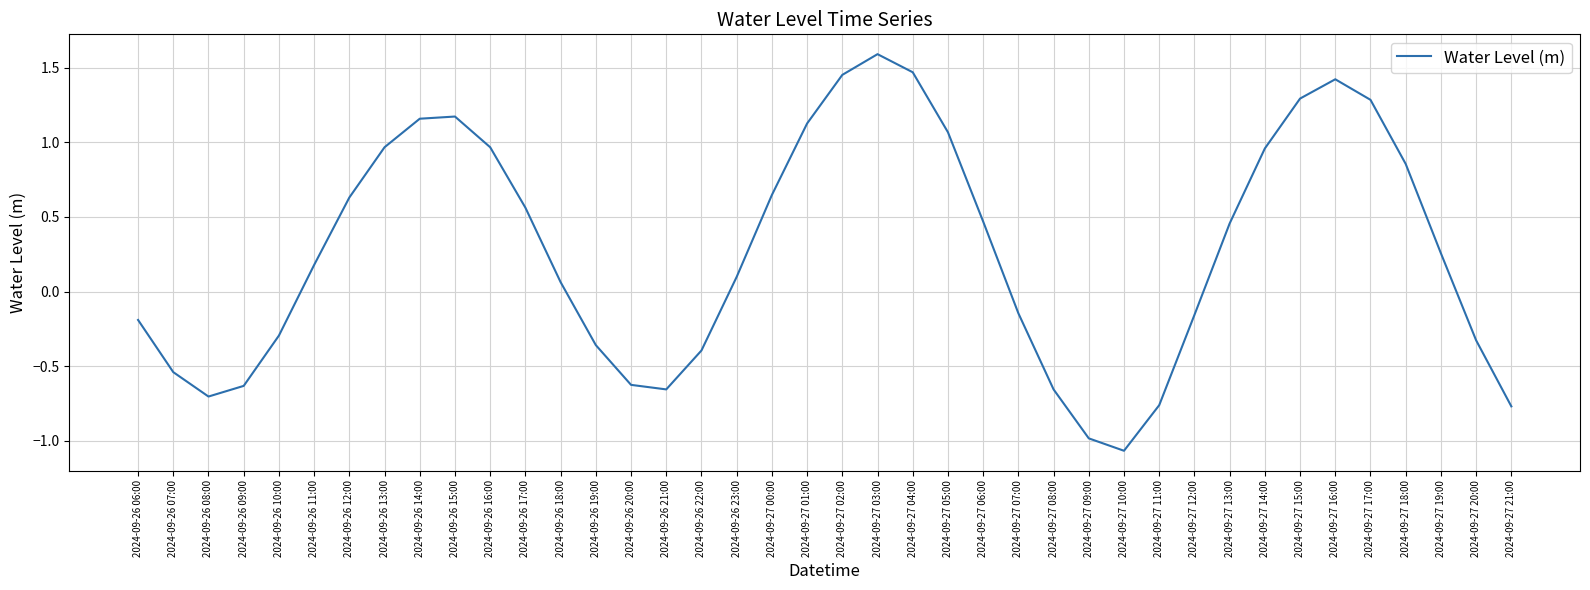

The value at 2024-09-27 12:00 is -0.2. True or false?

True